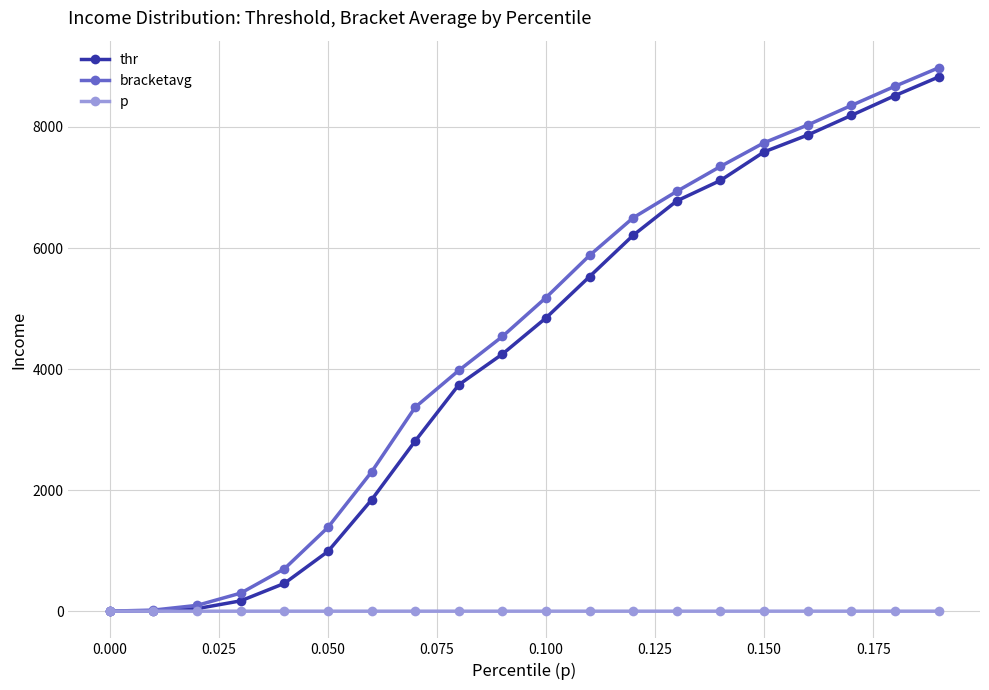

What is the maximum value for bracketavg?

8977.3